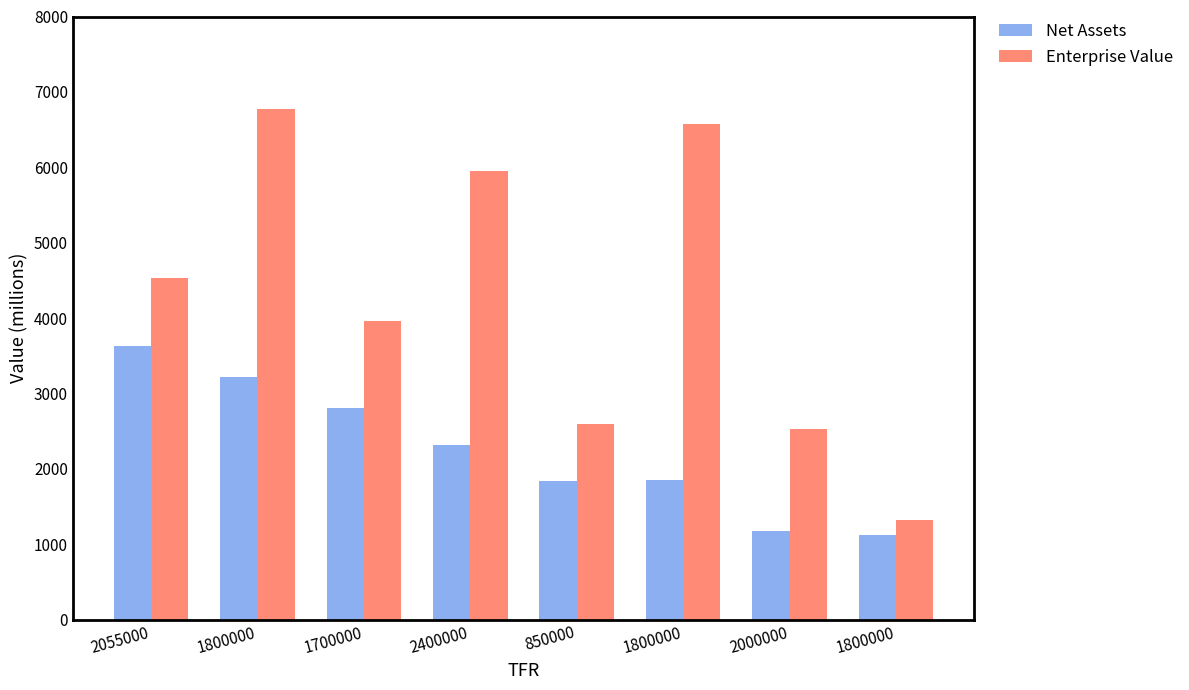

Rank the categories by Net Assets value from highest to lowest.

2055000, 1800000, 1700000, 2400000, 1800000, 850000, 2000000, 1800000